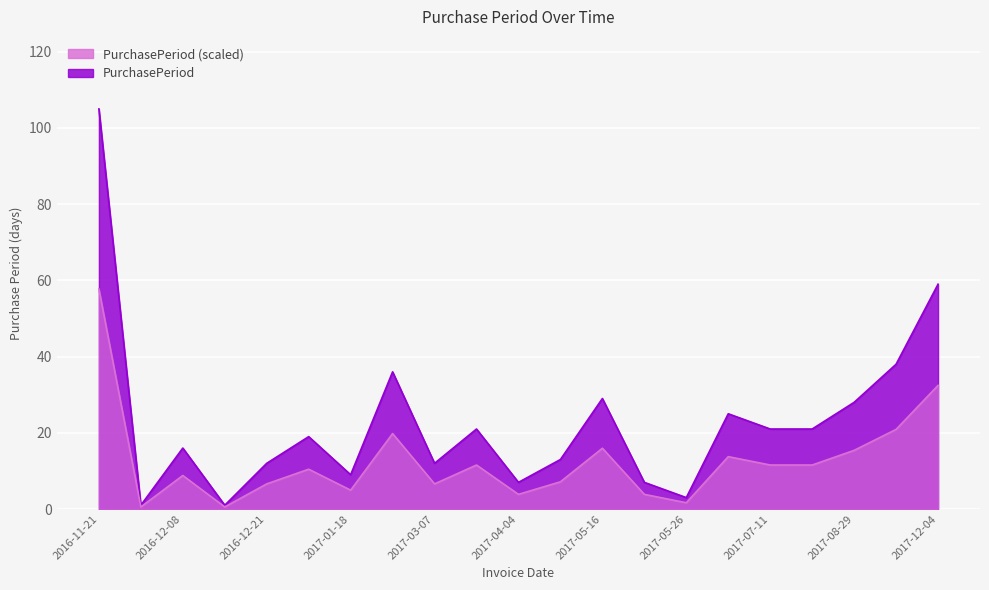

What is the value of the 4th point from the left?

1